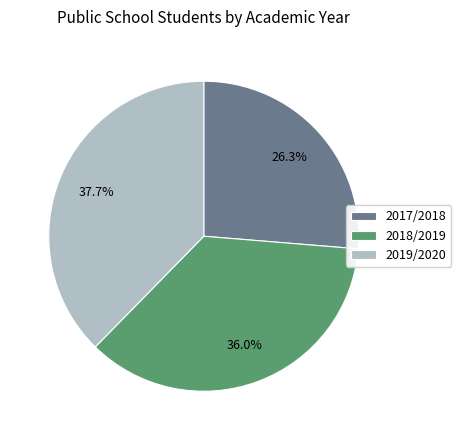

Which slice is the largest?

2019/2020